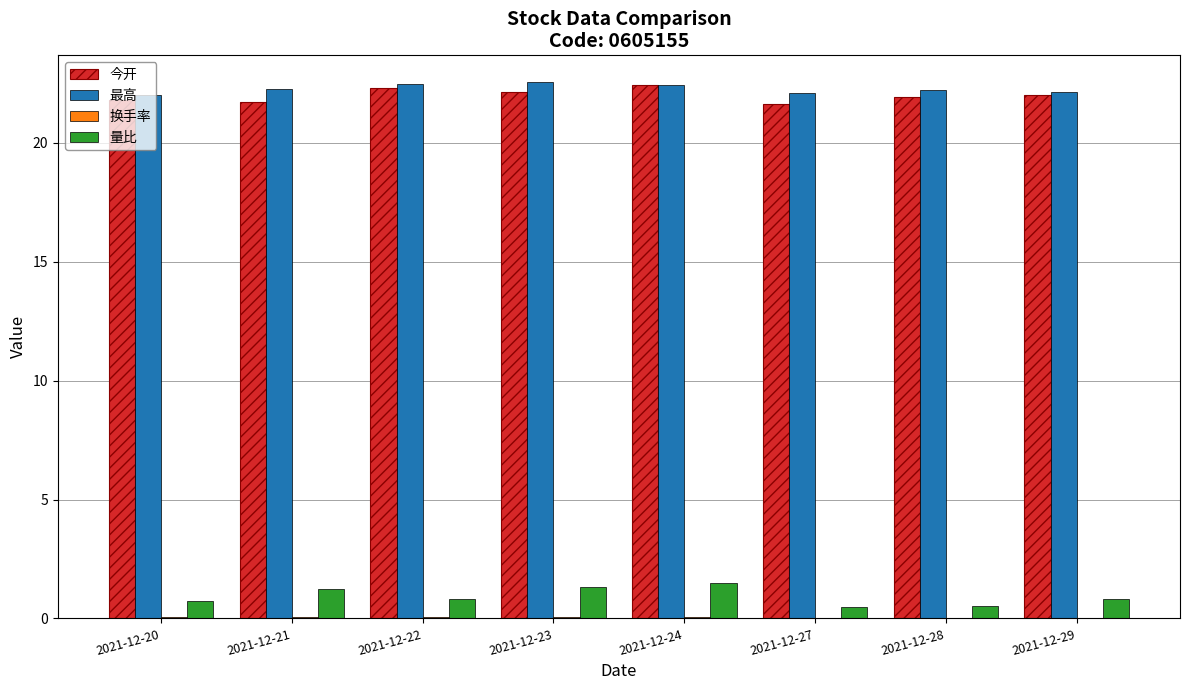

What is the highest value of the 今开 series?

22.4